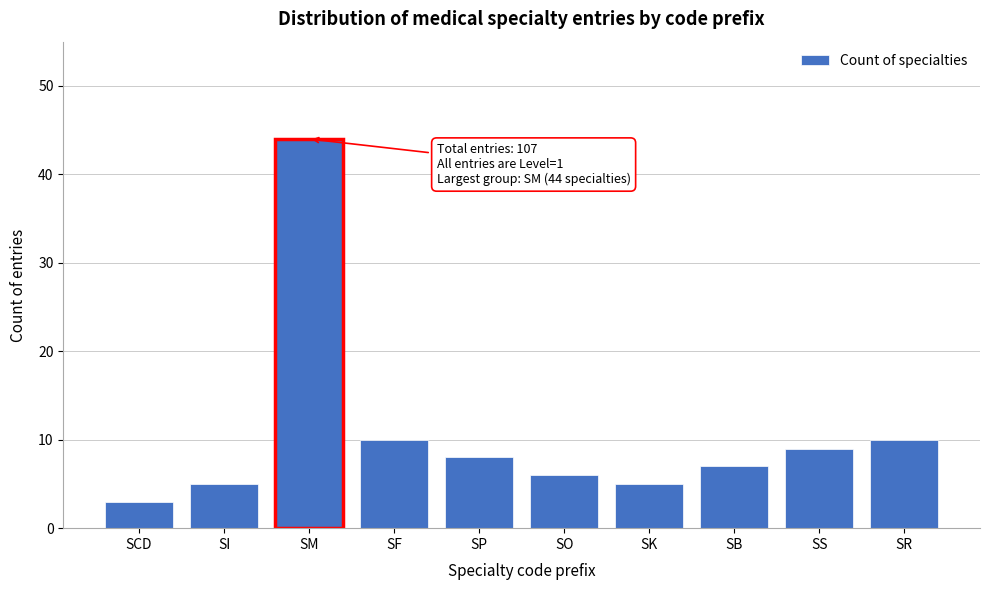

Reading left to right, extract all data points from this chart.

SCD=3	SI=5	SM=44	SF=10	SP=8	SO=6	SK=5	SB=7	SS=9	SR=10